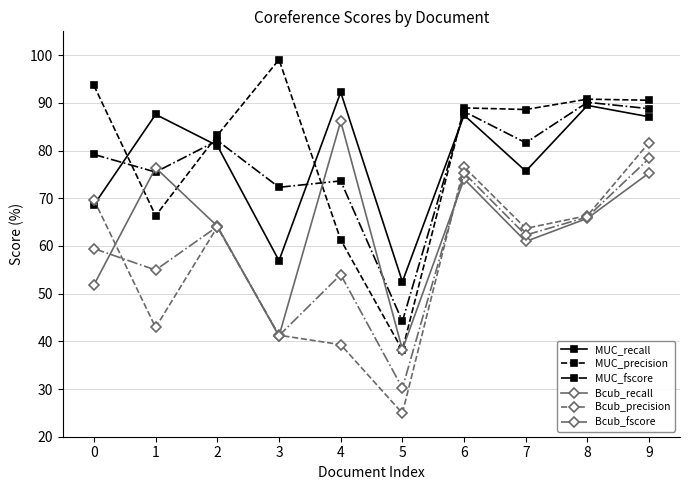

Where is the first local minimum for Bcub_recall?

3